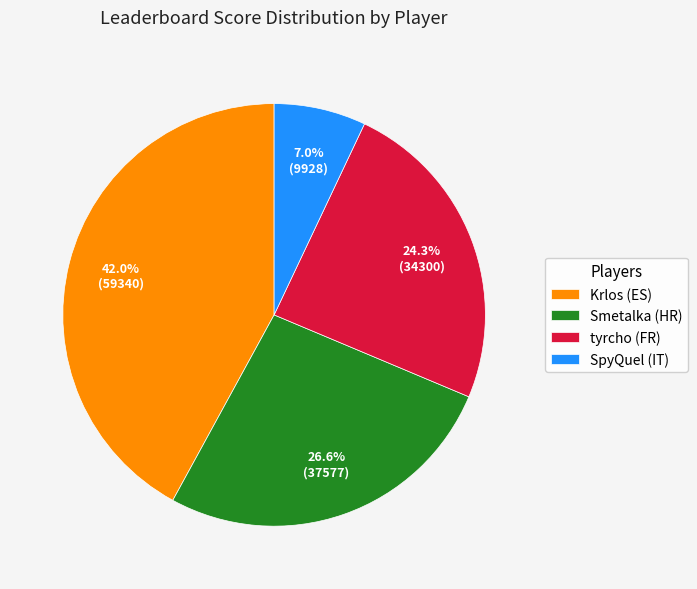

What is the largest slice in the pie chart?

Krlos (ES)